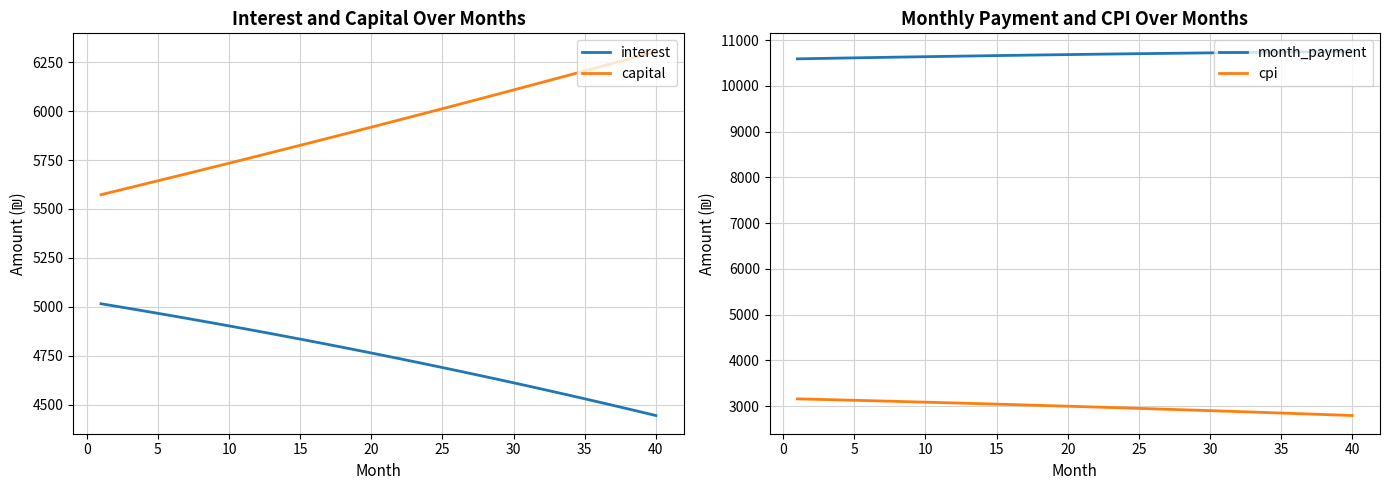

Is this an area chart (filled region under the line)?

No